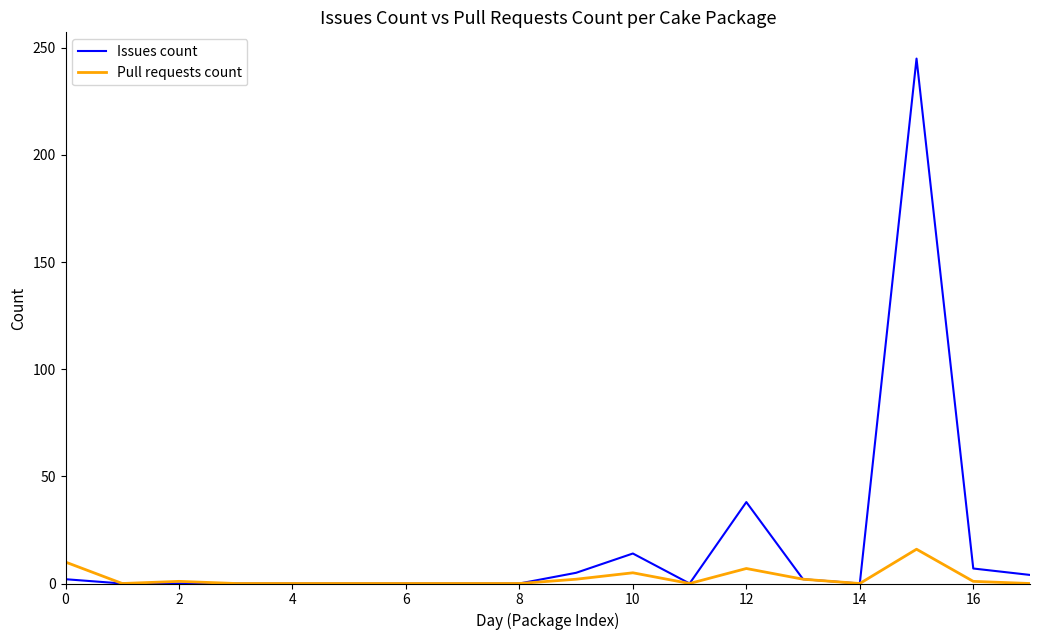

What is the maximum value shown in the chart?

245